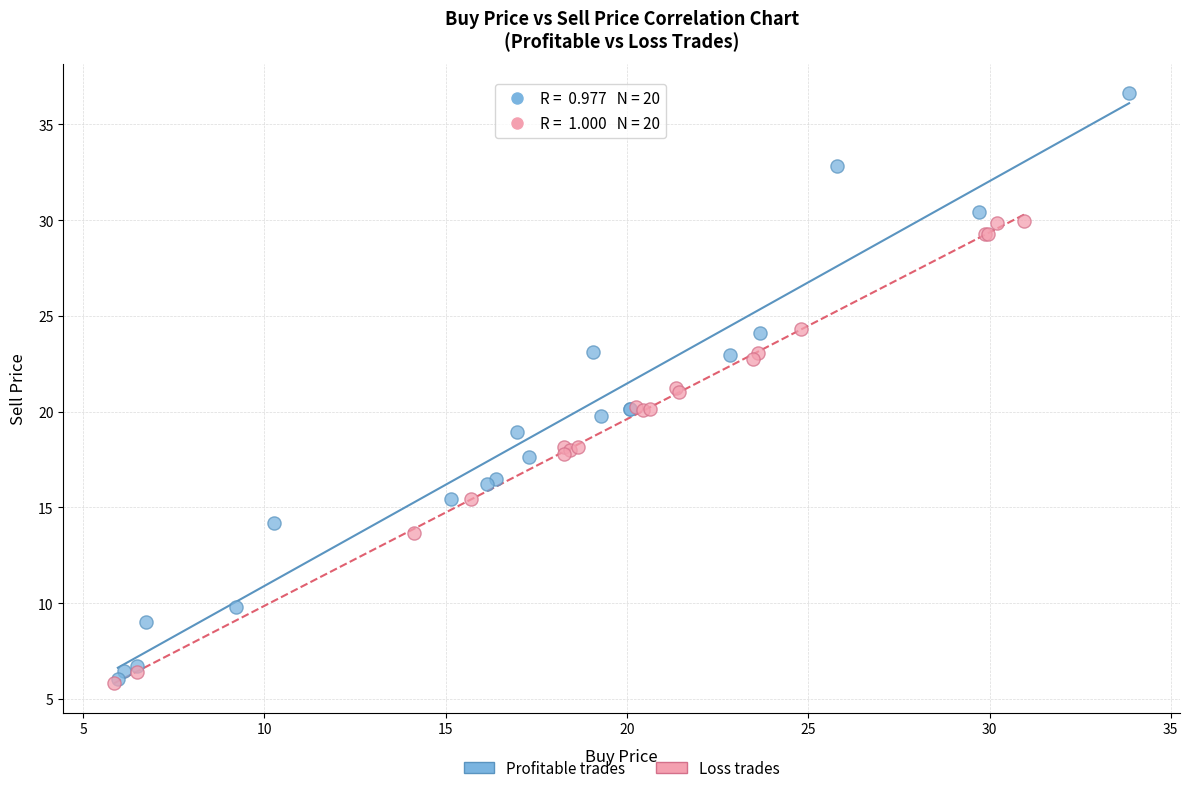

Which series reaches the maximum Y coordinate?

Profitable trades